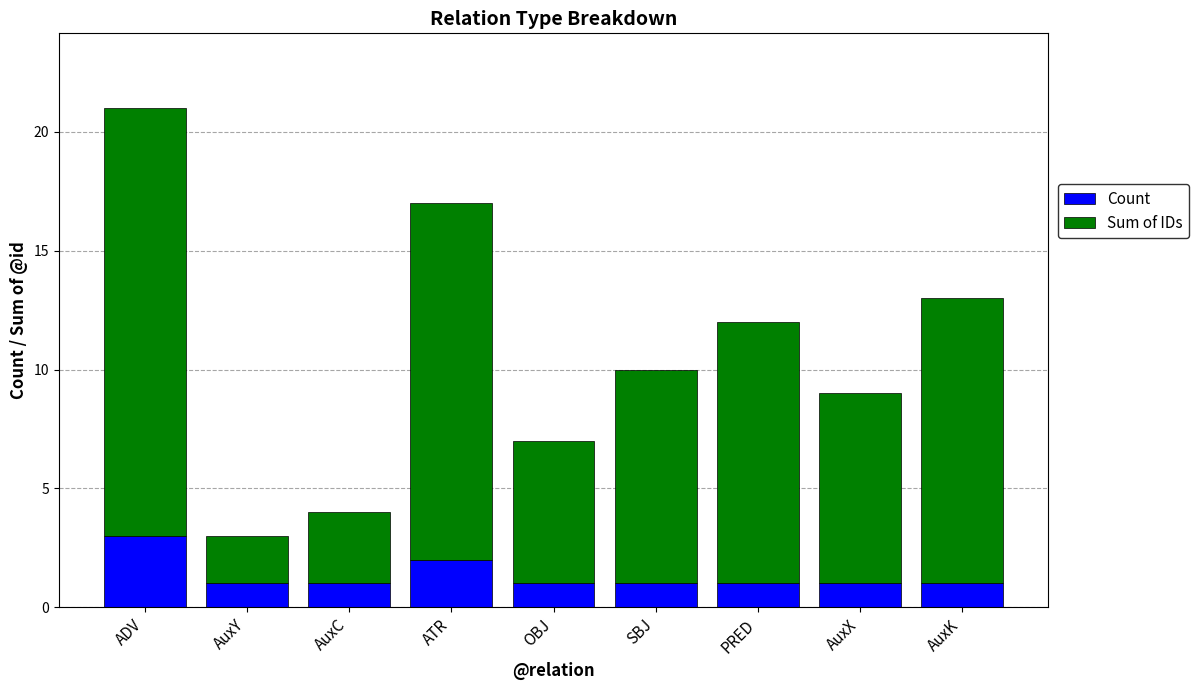

How many bars are there in total?

9